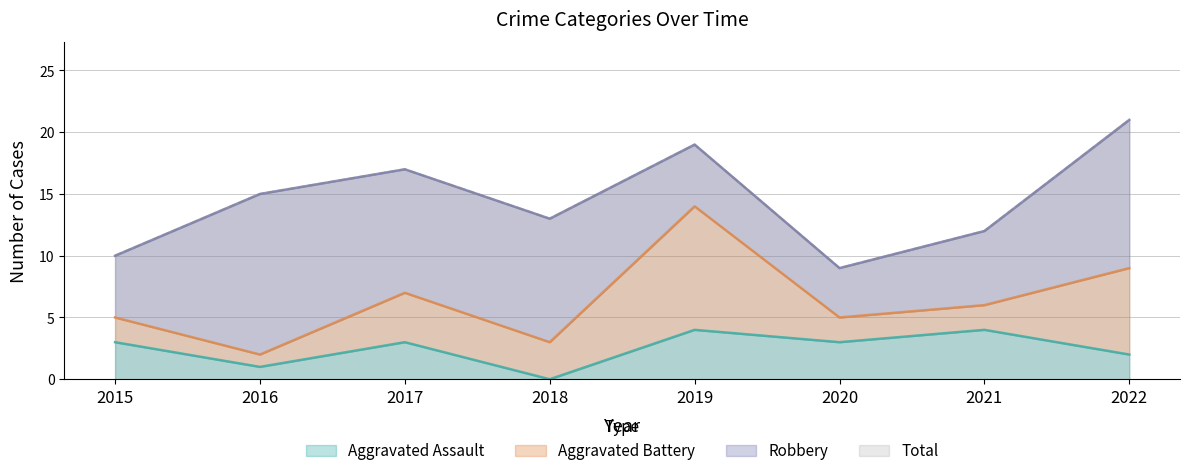

At how many categories does at least one series exceed 13?

4